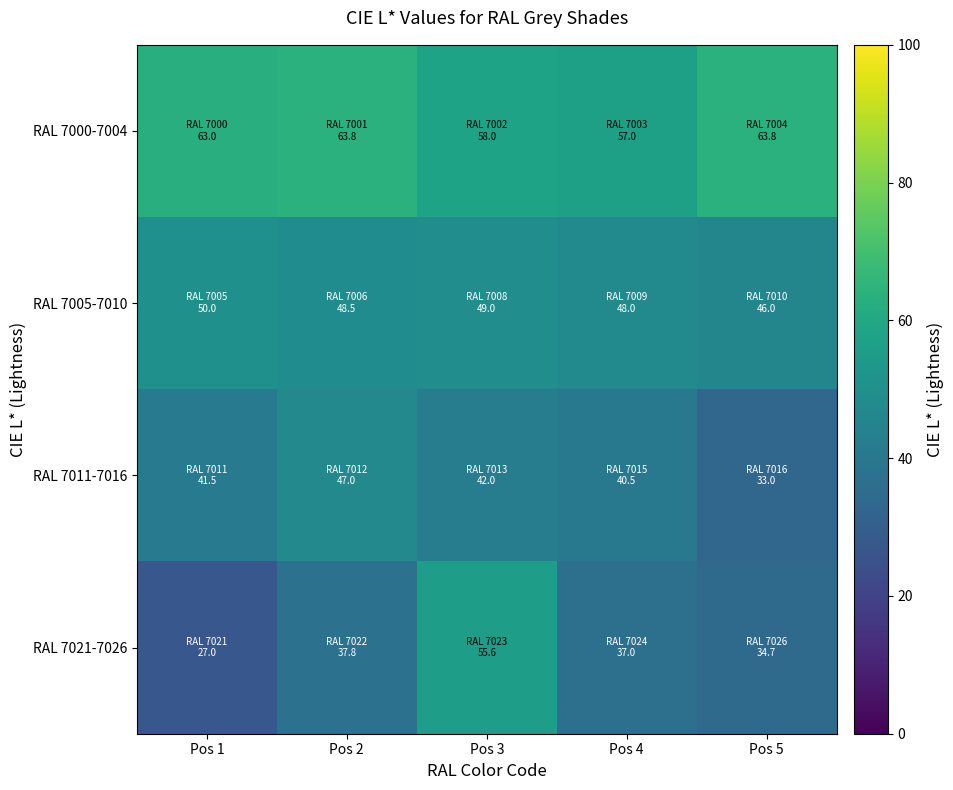

How many distinct data groups are displayed?

4